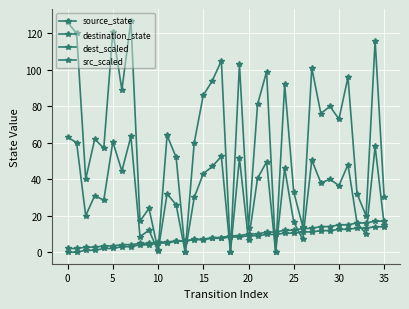

How many data points does each series have?

36